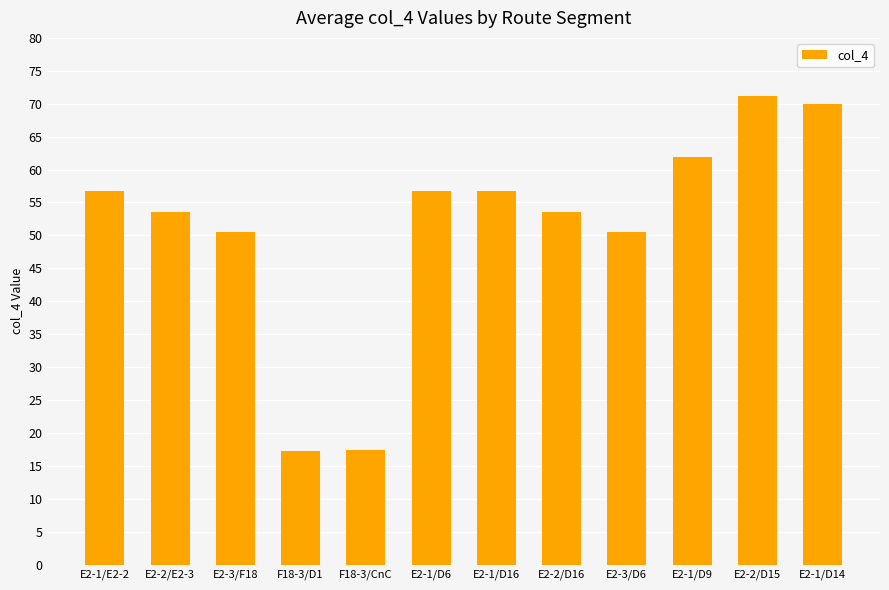

What is the value of the 5th bar from the left?

17.4